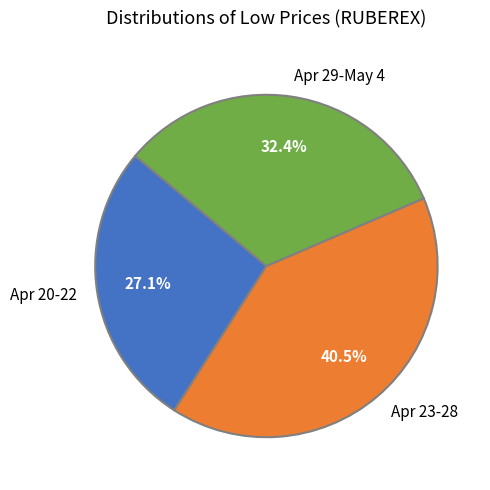

Do Apr 23-28 and Apr 20-22 together represent more than half of the pie?

Yes